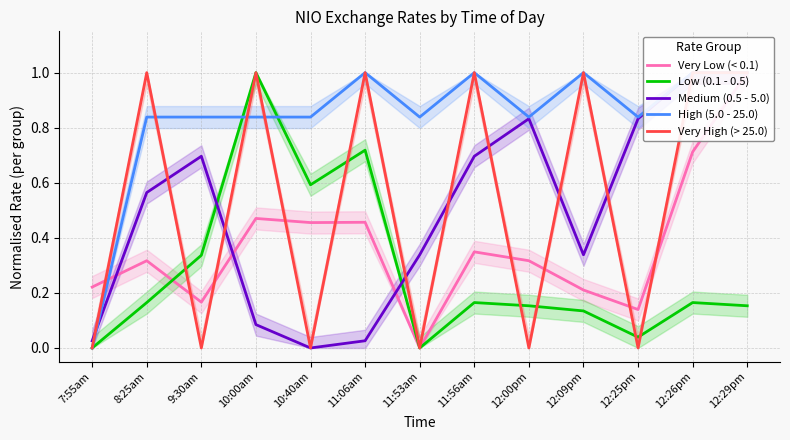

Reading left to right, extract all data points from this chart.

Very Low (< 0.1): 0.2	0.3	0.2	0.5	0.5	0.5	0.0	0.3	0.3	0.2	0.1	0.7	1.0
Low (0.1 - 0.5): 0.0	0.2	0.3	1.0	0.6	0.7	0.0	0.2	0.2	0.1	0.0	0.2	0.2
Medium (0.5 - 5.0): 0.0	0.6	0.7	0.1	0.0	0.0	0.3	0.7	0.8	0.3	0.8	1.0	1.0
High (5.0 - 25.0): 0.0	0.8	0.8	0.8	0.8	1.0	0.8	1.0	0.8	1.0	0.8	1.0	1.0
Very High (> 25.0): 0.0	1.0	0.0	1.0	0.0	1.0	0.0	1.0	0.0	1.0	0.0	1.0	1.0